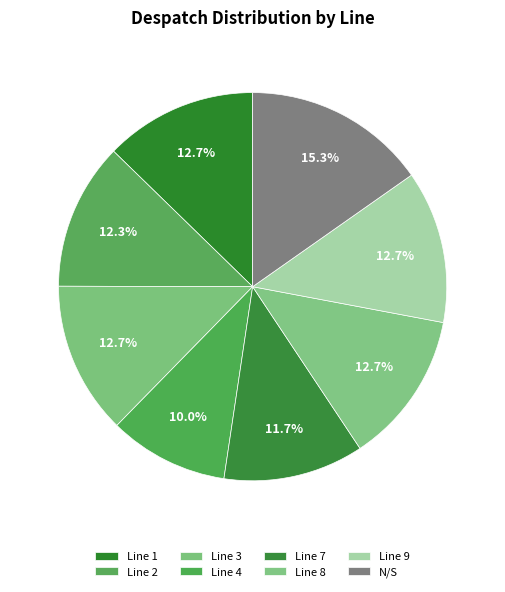

Does any single category account for the majority?

No